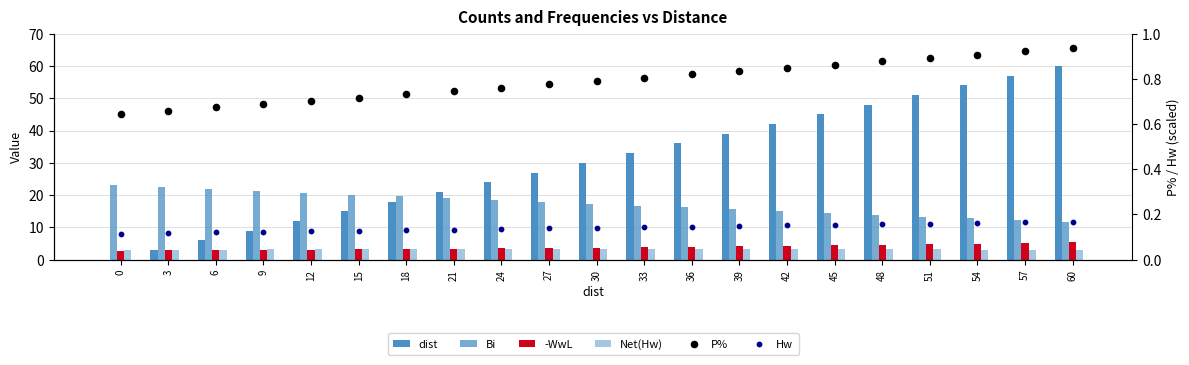

What are all the series names shown in the legend?

dist, Bi, -WwL, Net(Hw), P%, Hw